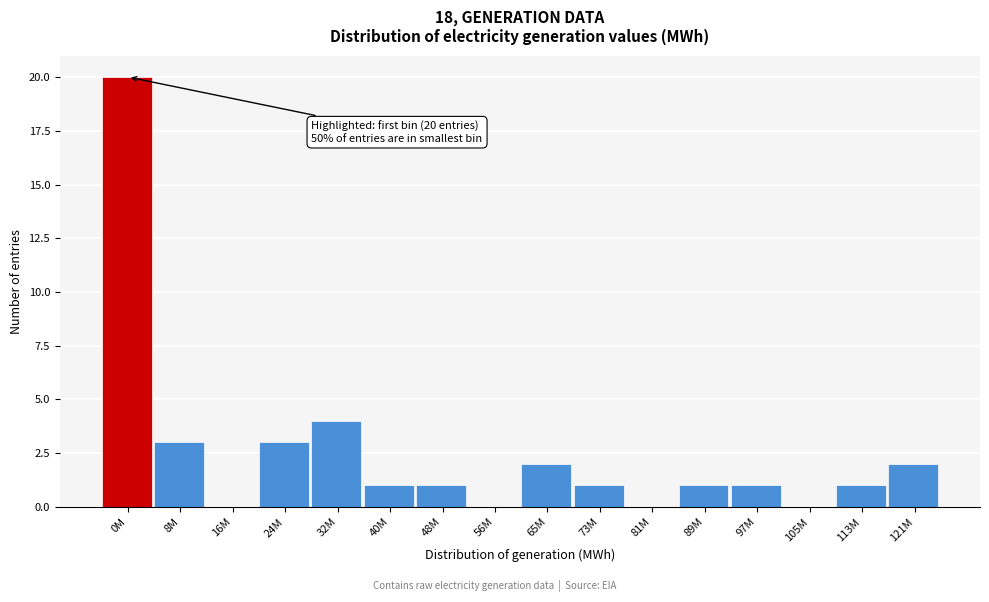

Reading left to right, transcribe all the data shown in this chart.

0M=20	8M=3	16M=0	24M=3	32M=4	40M=1	48M=1	56M=0	65M=2	73M=1	81M=0	89M=1	97M=1	105M=0	113M=1	121M=2